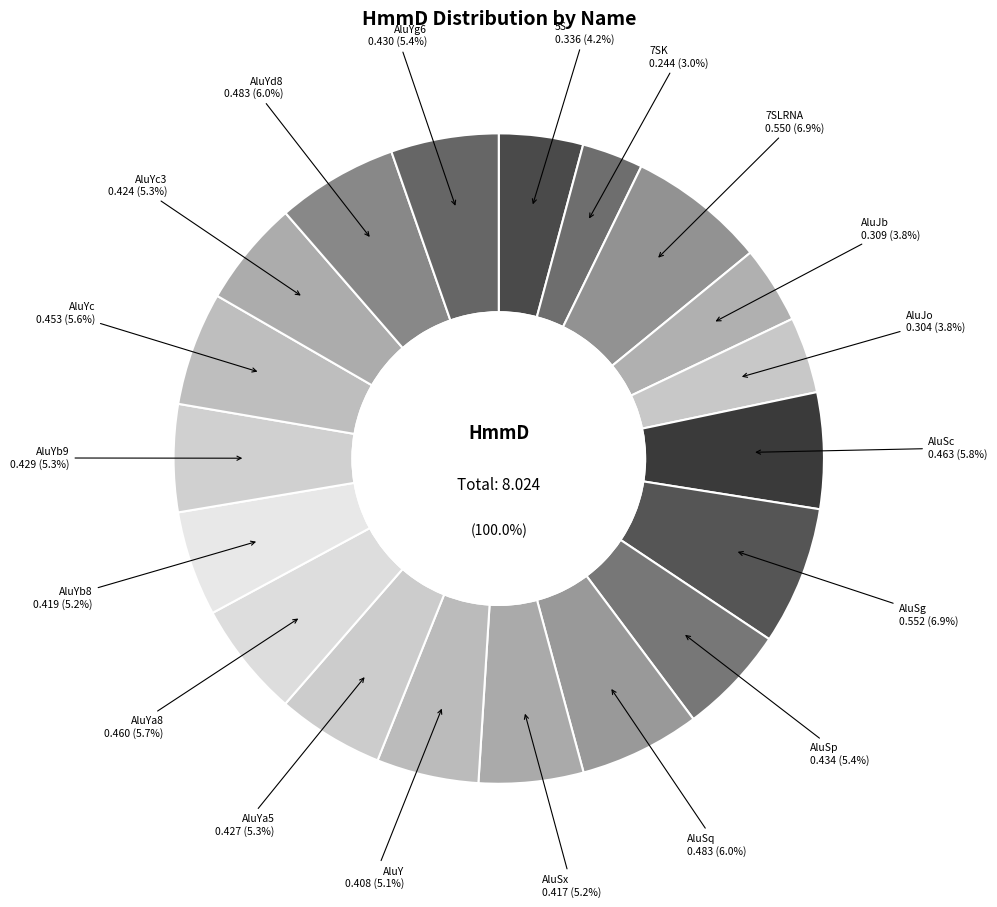

Is there a majority slice in this chart?

No